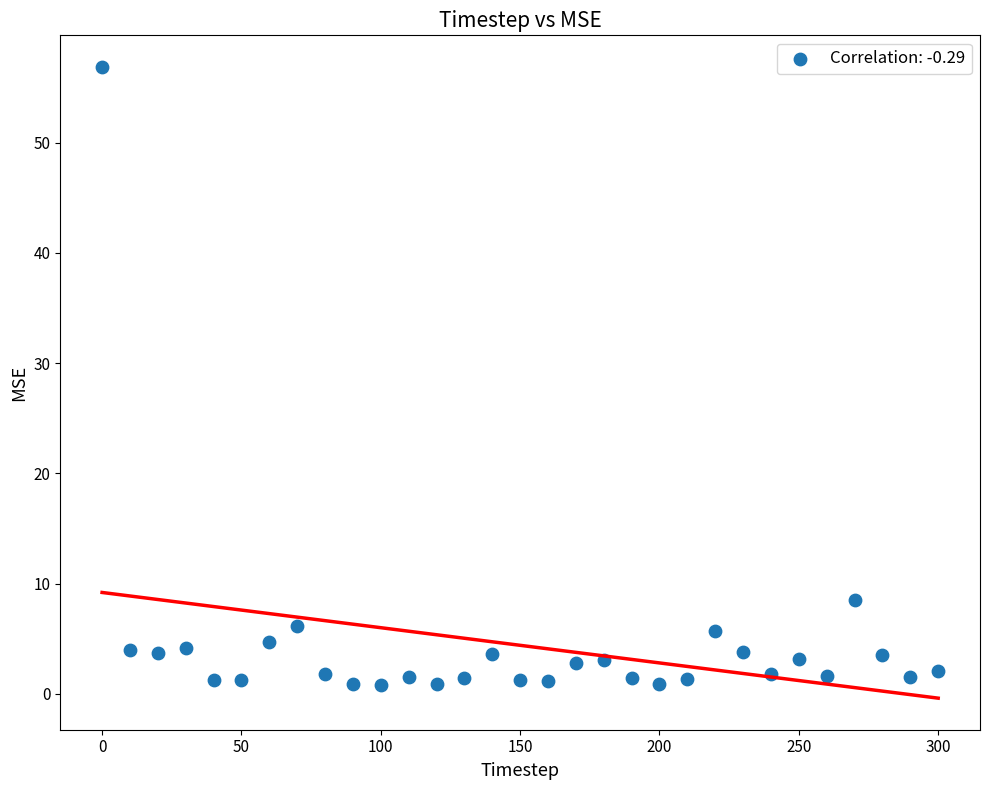

What Y value in the scatter plot is closest to 28?

8.5